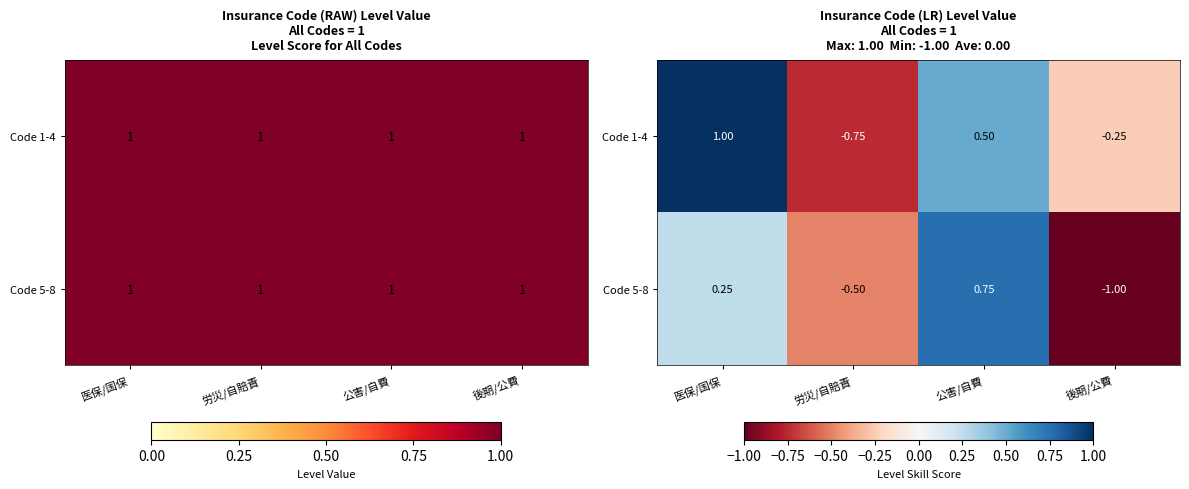

Is the value of Code 1-4 at 後期/公費 greater than the value of Code 5-8 at 公害/自費?

No